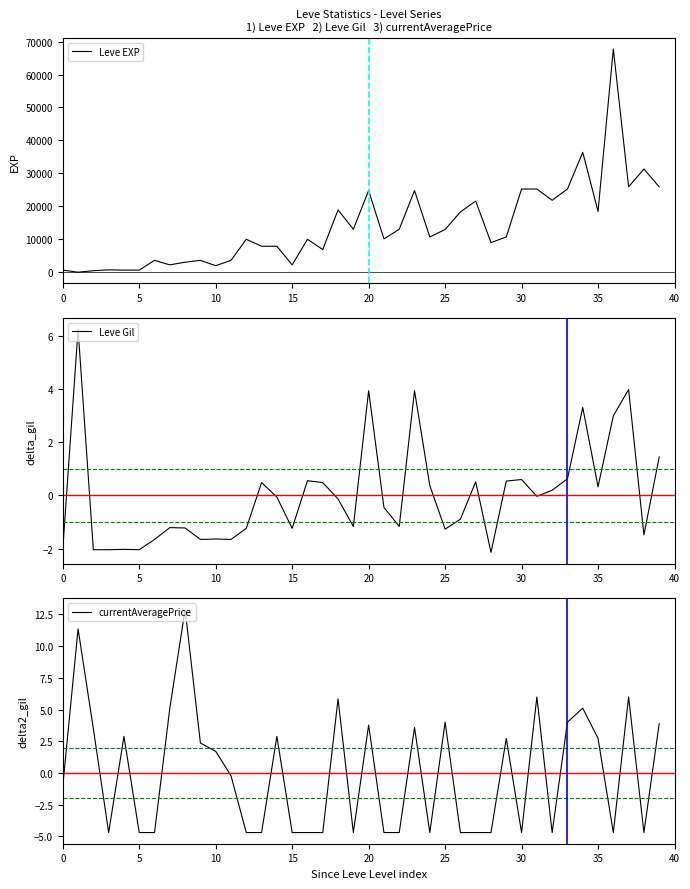

The value of currentAveragePrice at 5 is -1.1. True or false?

False